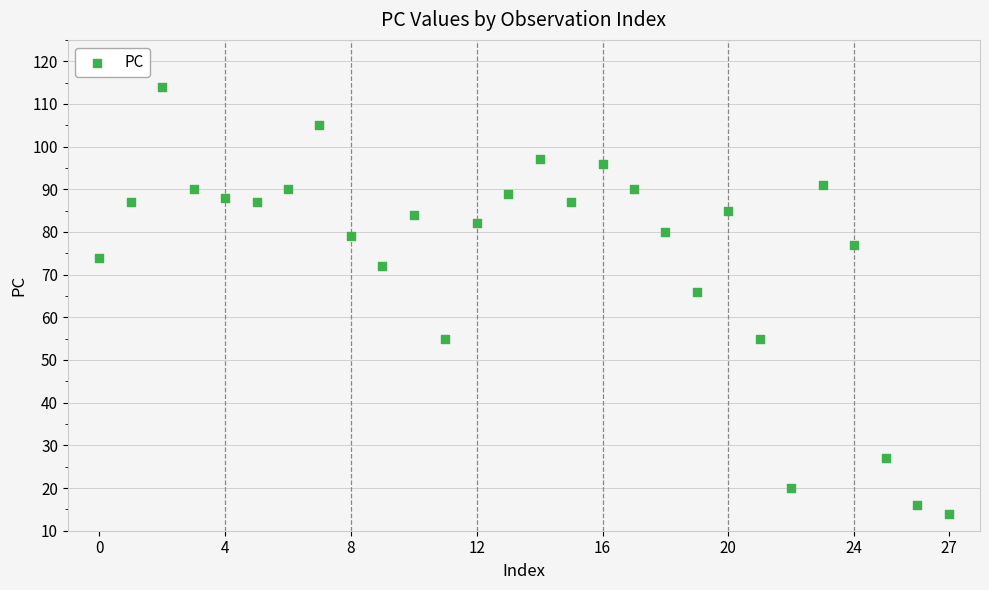

What Y value in the scatter plot is closest to 64?

66